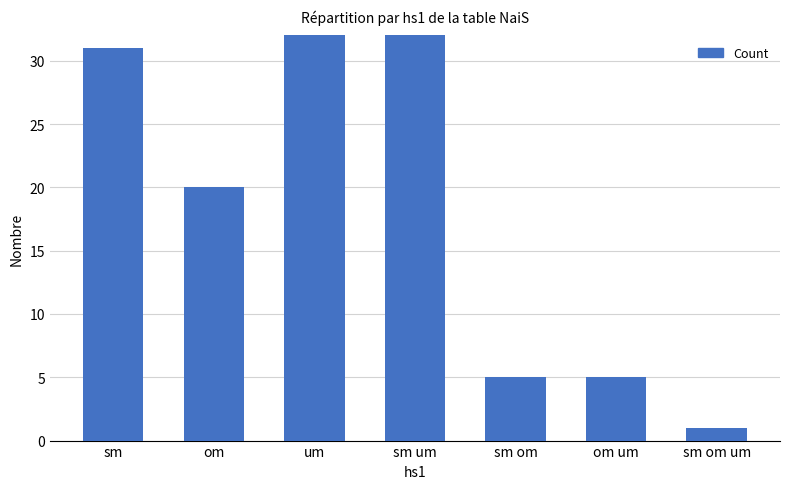

What is the difference between the values at um and om?

38